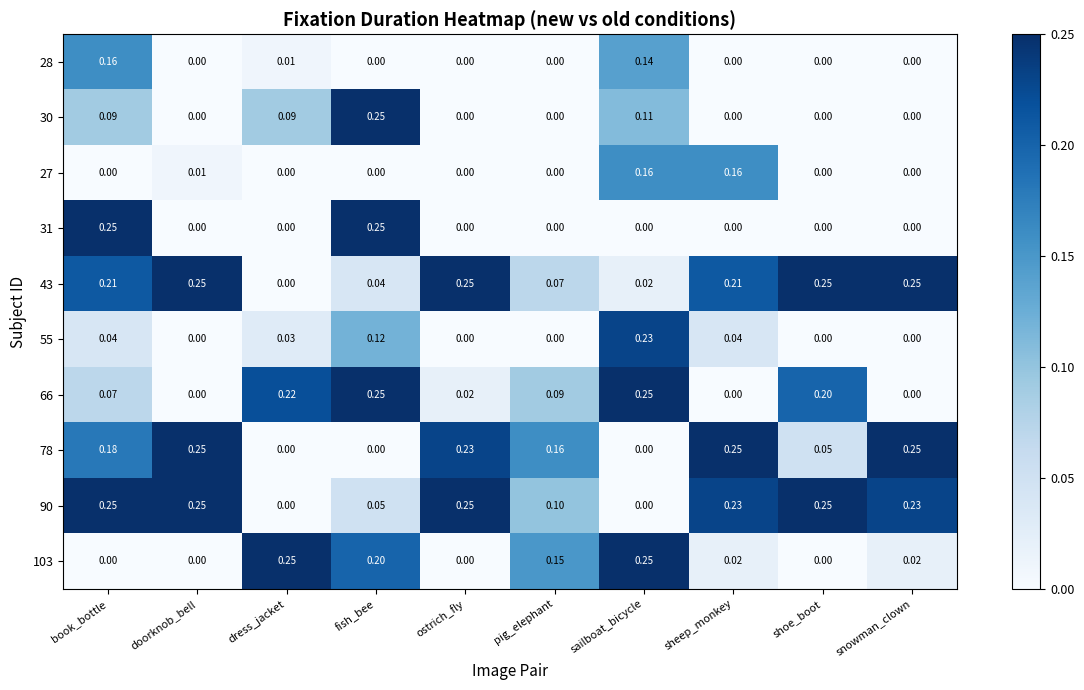

At which category is the sum across all series the highest?

book_bottle